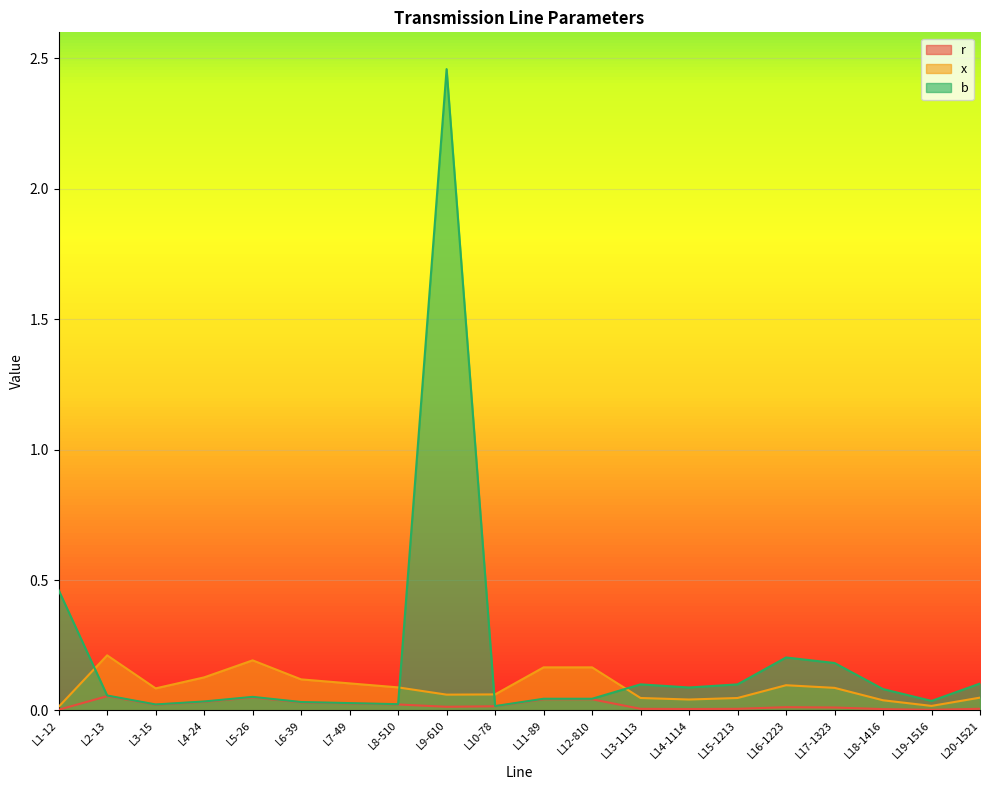

True or false: r and b intersect in this chart.

False